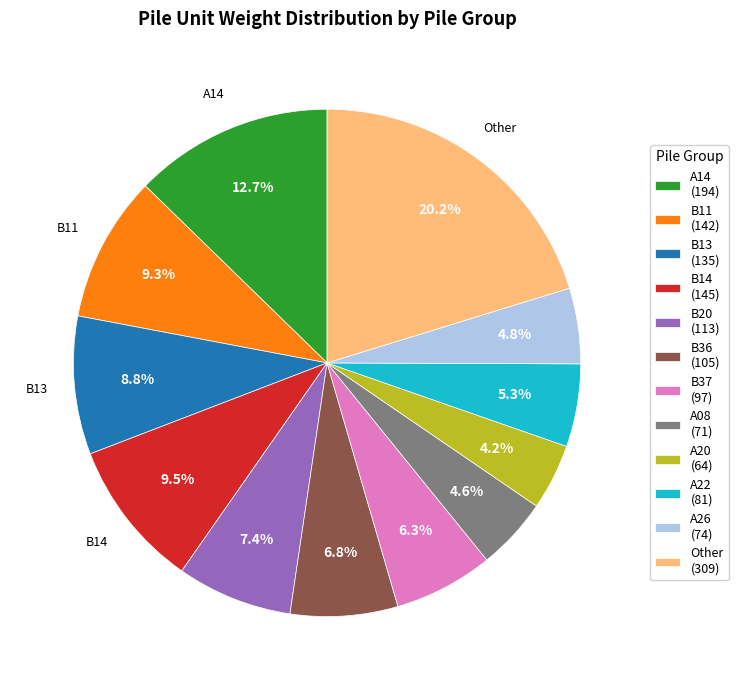

Between A22 and B20, which is larger?

B20